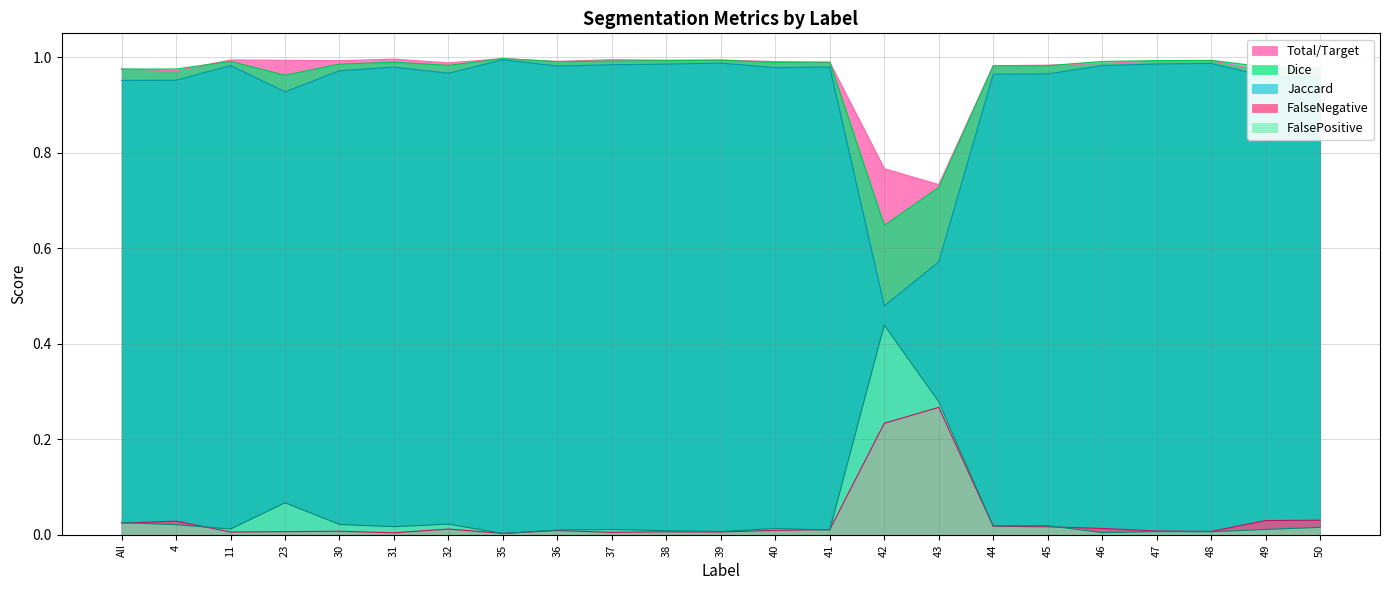

True or false: FalsePositive has more than 1 points higher than both neighbors.

True